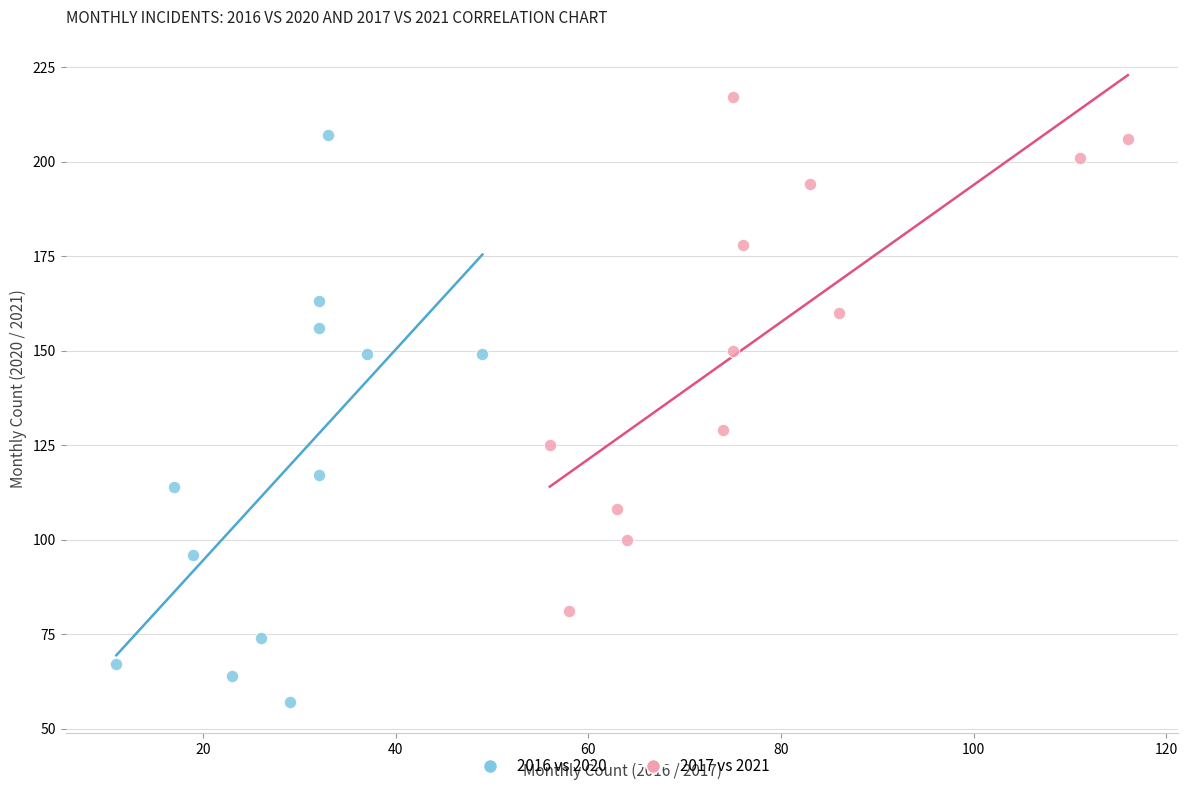

What are all the series names shown in the legend?

2016 vs 2020, 2017 vs 2021